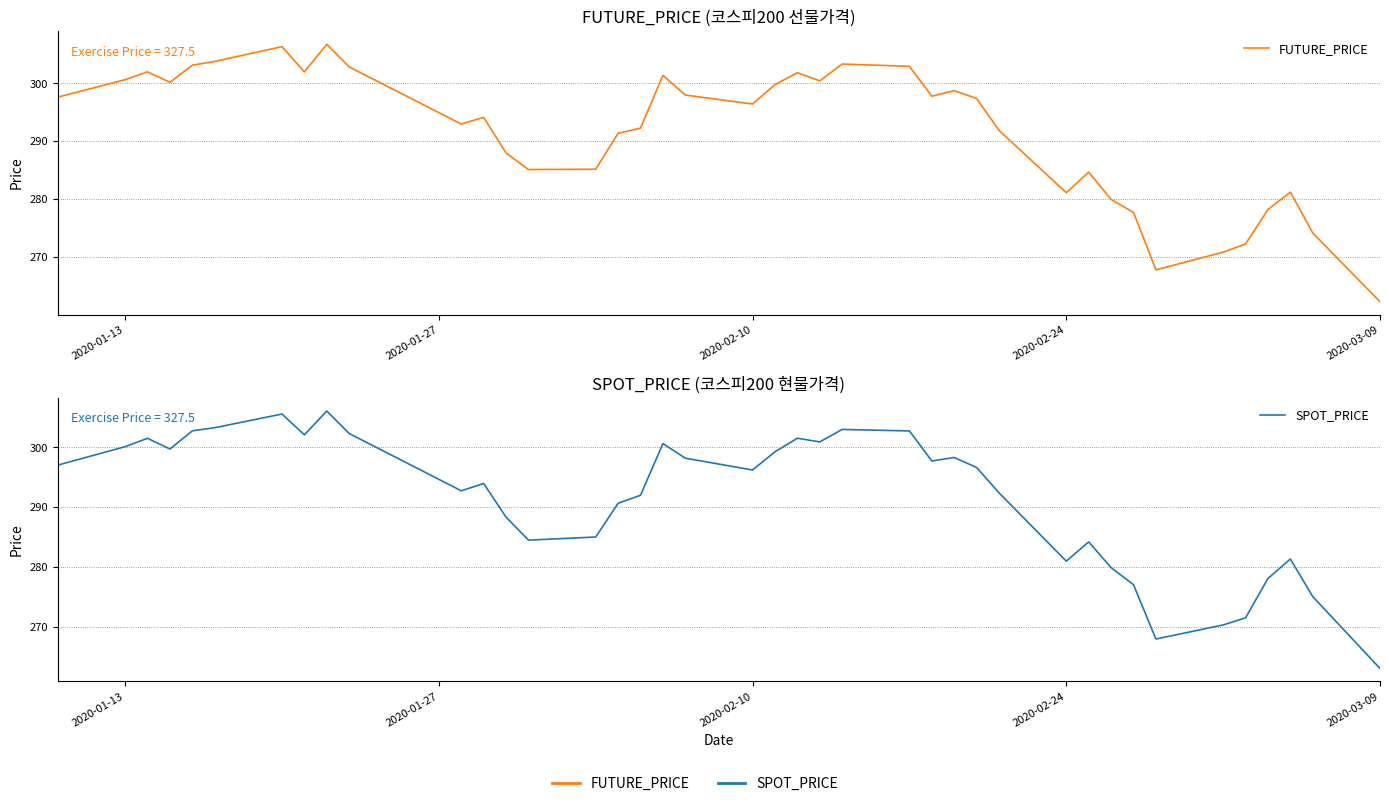

What is the difference between the maximum and minimum values in the FUTURE_PRICE series?

44.4